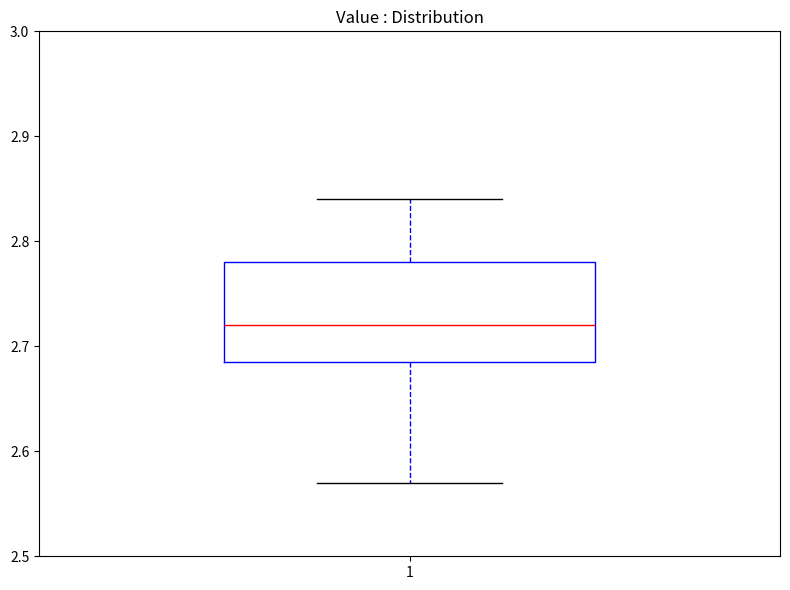

Read this box plot against the y-axis: the position of the median line, the range covered by the box, and the ends of both whiskers. The values are not printed on the chart, so give them approximately, as read against the axis.

median 2.72, box 2.69 to 2.78, whiskers 2.57 to 2.84